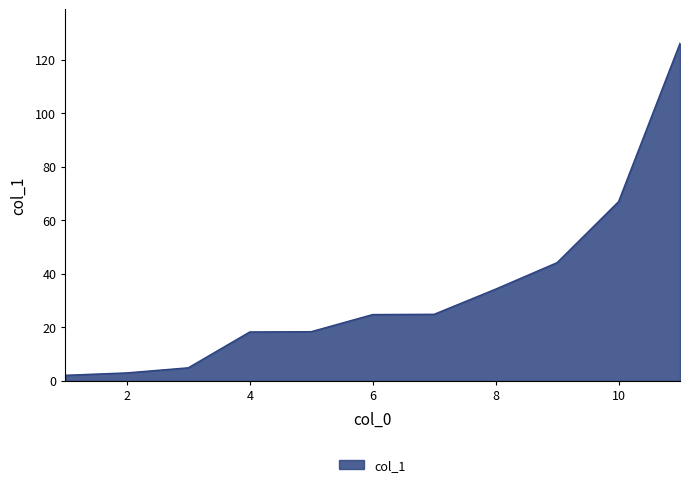

Does the chart display data point markers on the line(s)?

No